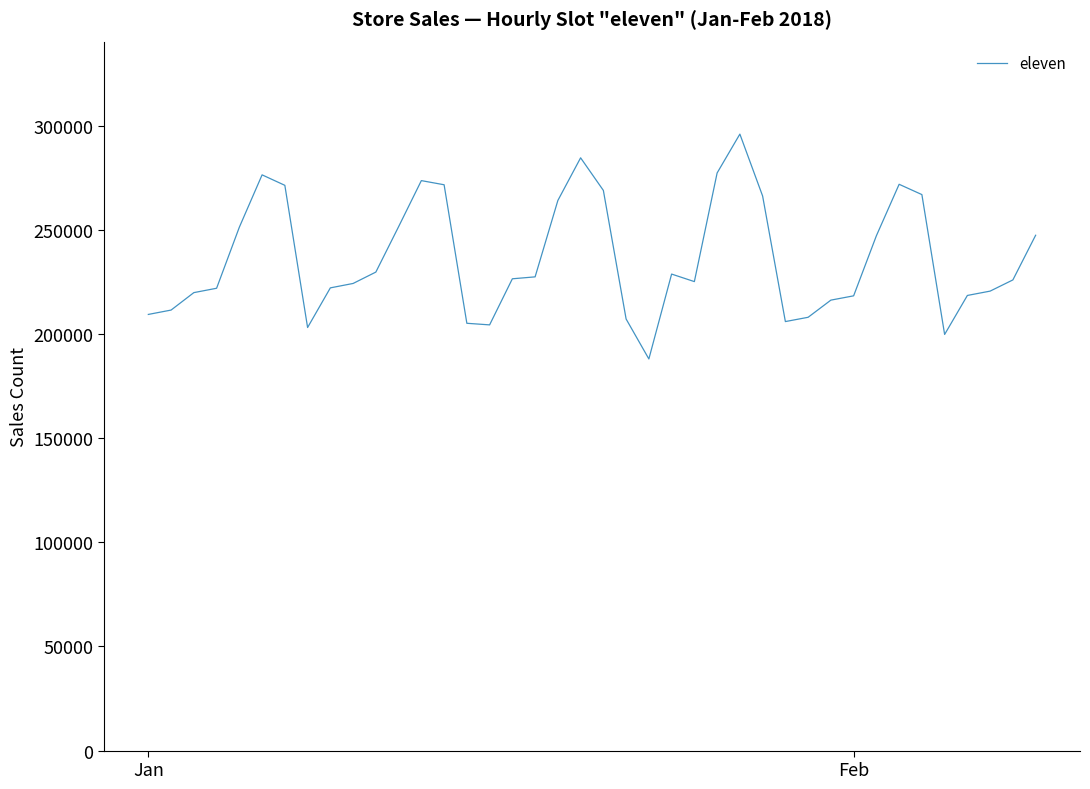

What is the minimum value shown in the chart?

188009